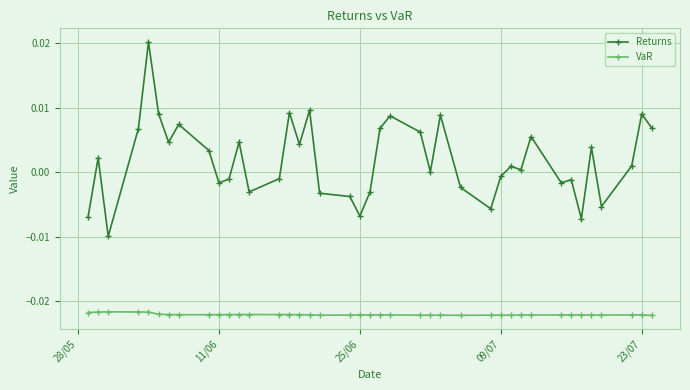

True or false: Returns and VaR cross at least once.

False